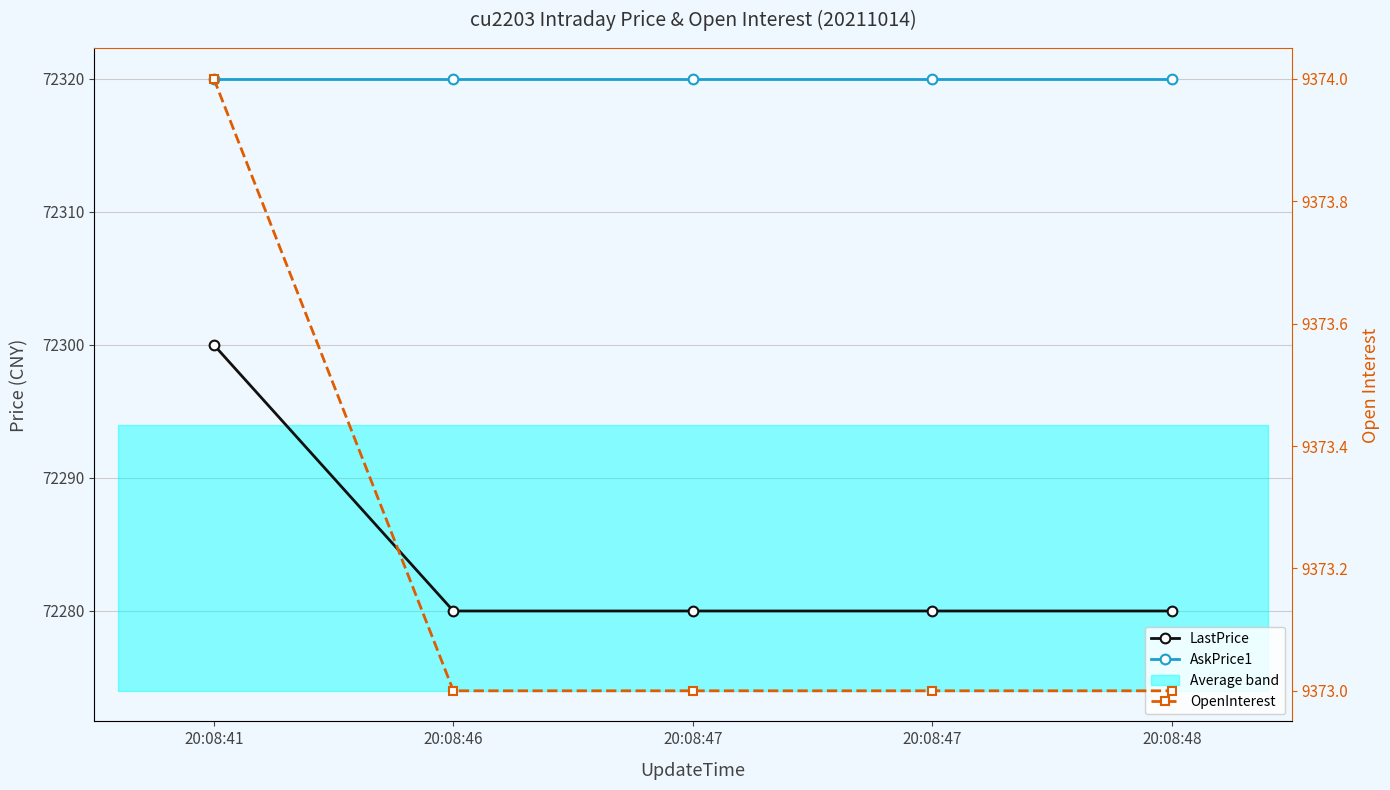

Does the chart display data point markers on the line(s)?

Yes